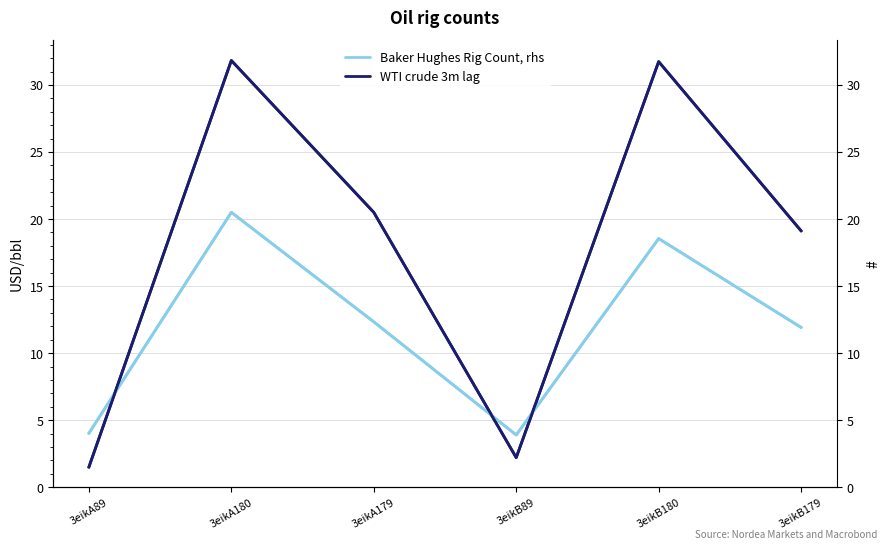

Rank the series at 3eikB89 from highest to lowest value.

Baker Hughes Rig Count, rhs, WTI crude 3m lag